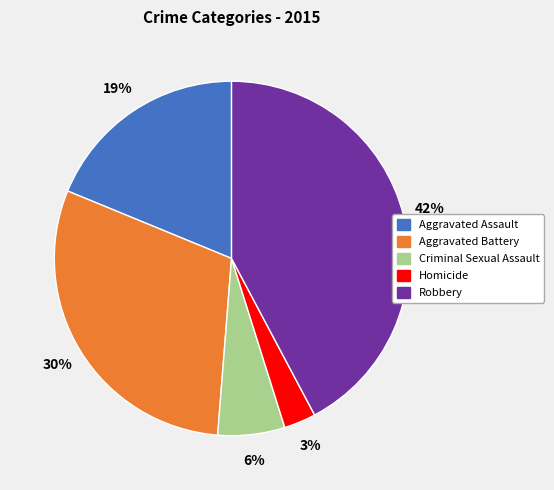

Which slice is the largest?

Robbery